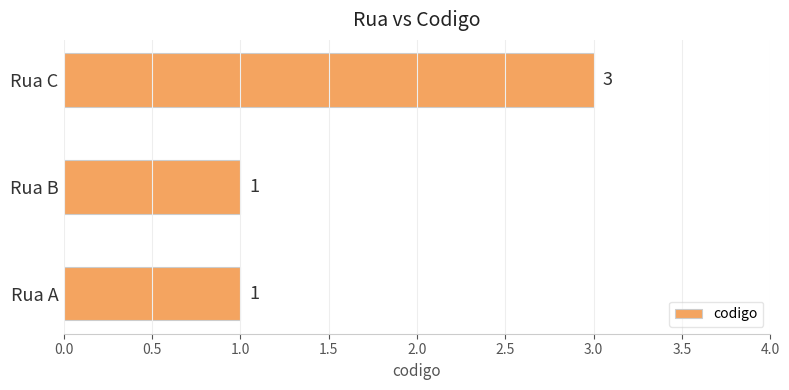

Does the chart contain stacked bars?

No